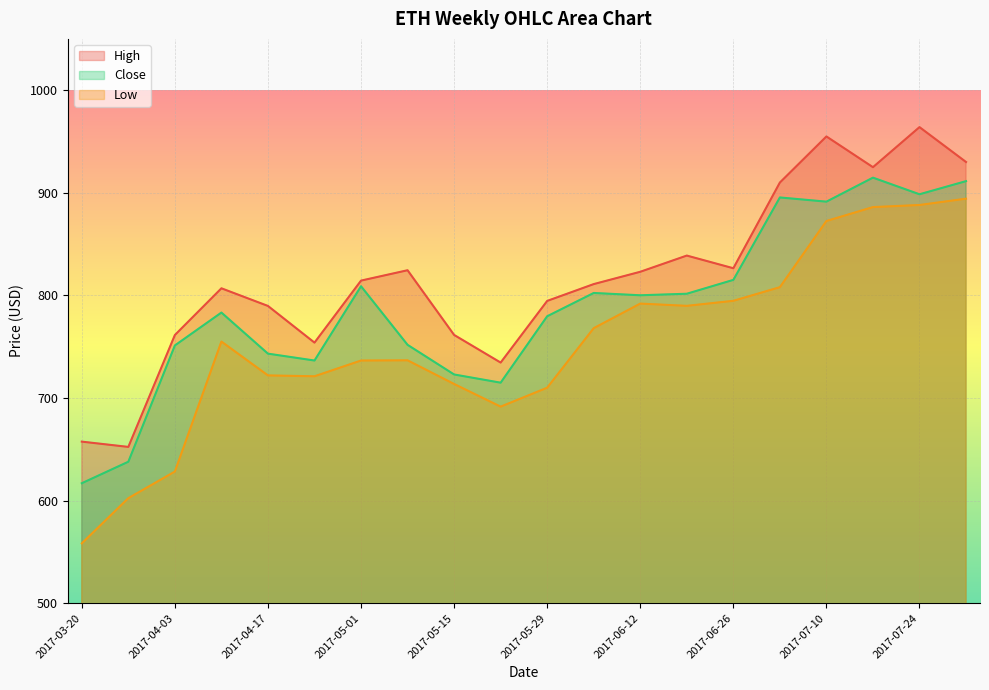

What is the difference between the Low values at 2017-07-31 and 2017-04-03?

266.0